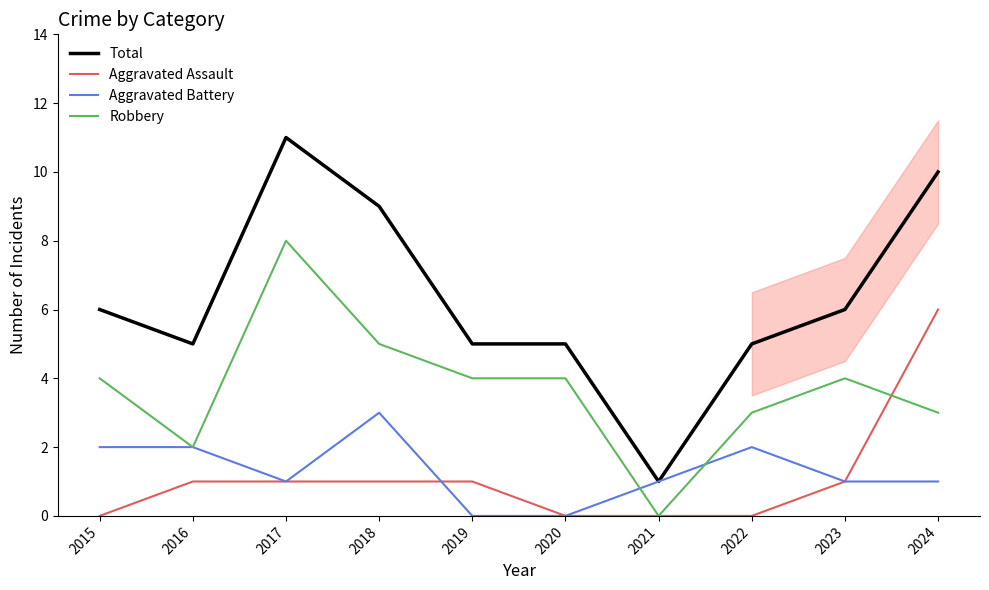

Where is Aggravated Battery nearest to the value 1?

2017